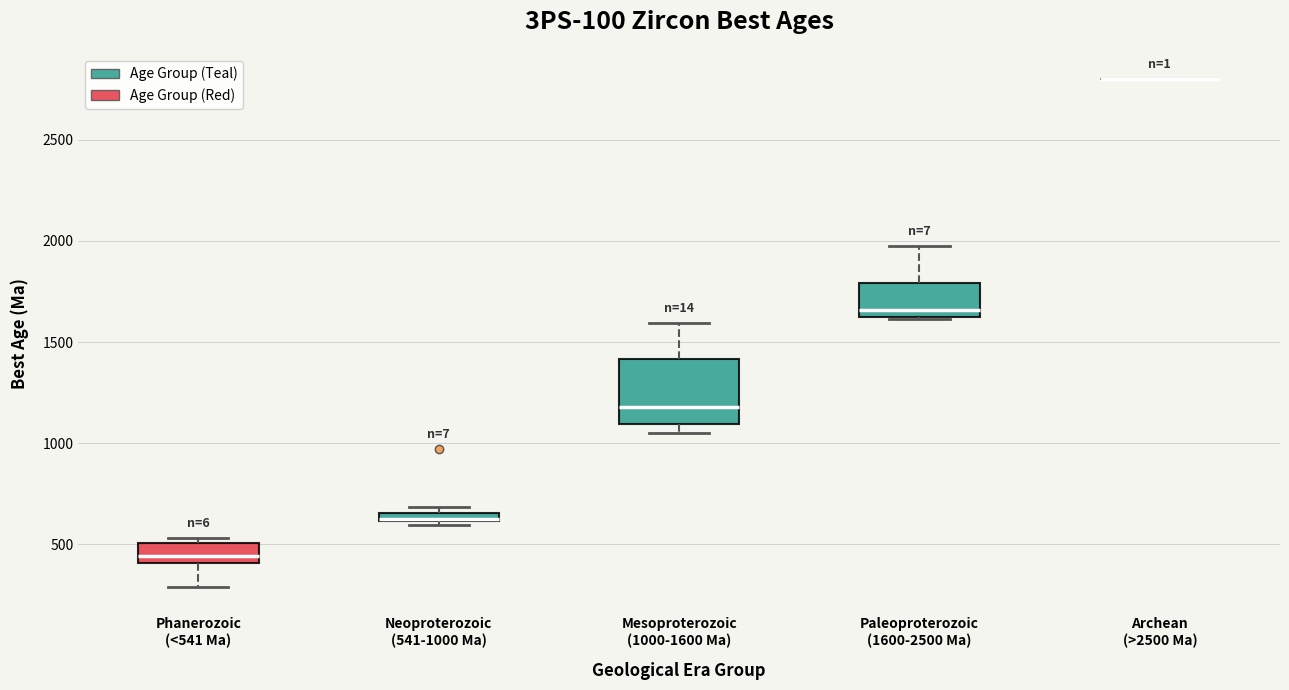

Comparing the boxes themselves (not the whiskers), which one is the tallest?

Mesoproterozoic (1000-1600 Ma)